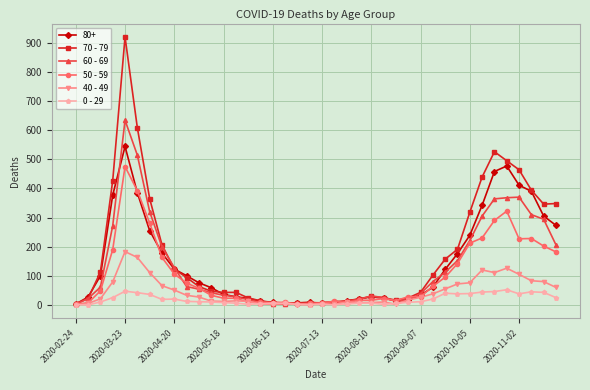

List the series in order of their peak value, lowest first.

0 - 29, 40 - 49, 50 - 59, 80+, 60 - 69, 70 - 79